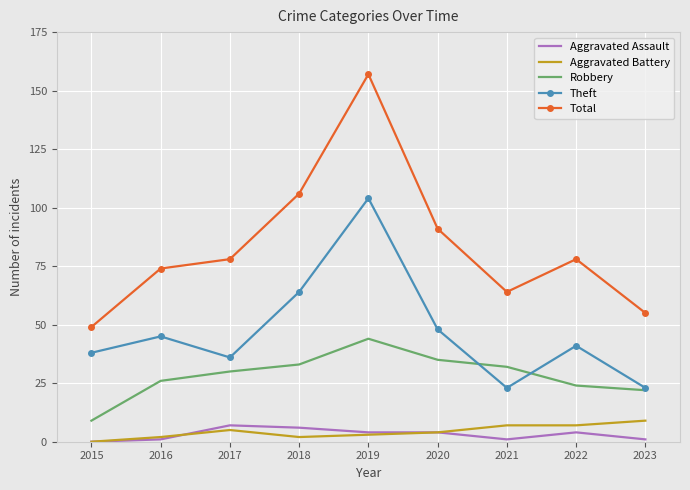

At how many categories does at least one series exceed 27?

9